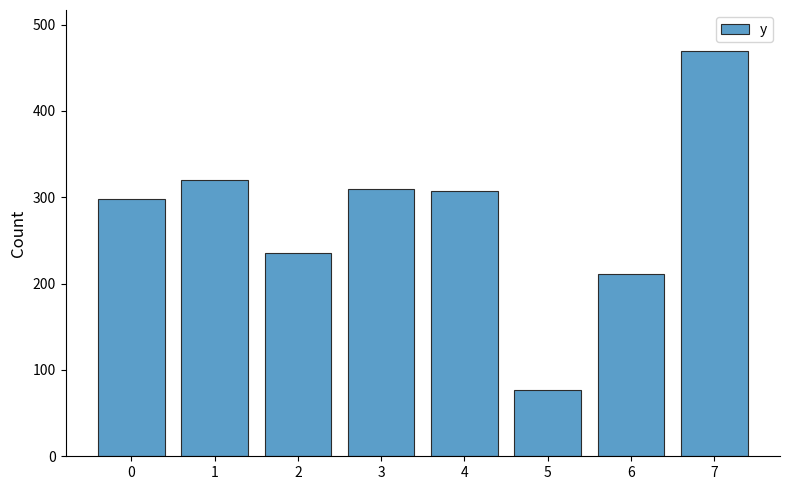

How many data points are less than 307?

4